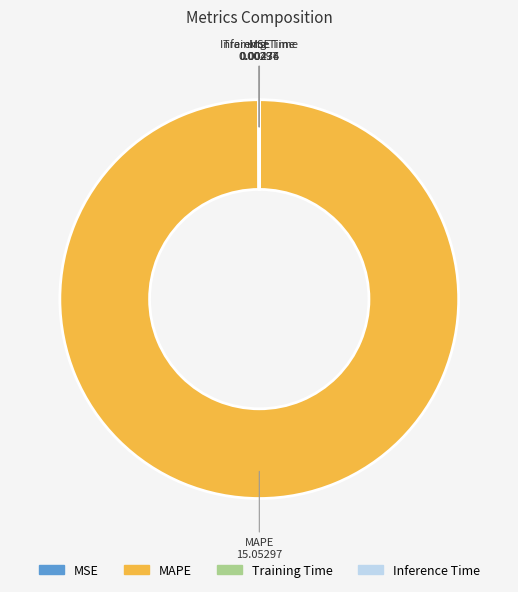

Does any single category account for the majority?

Yes